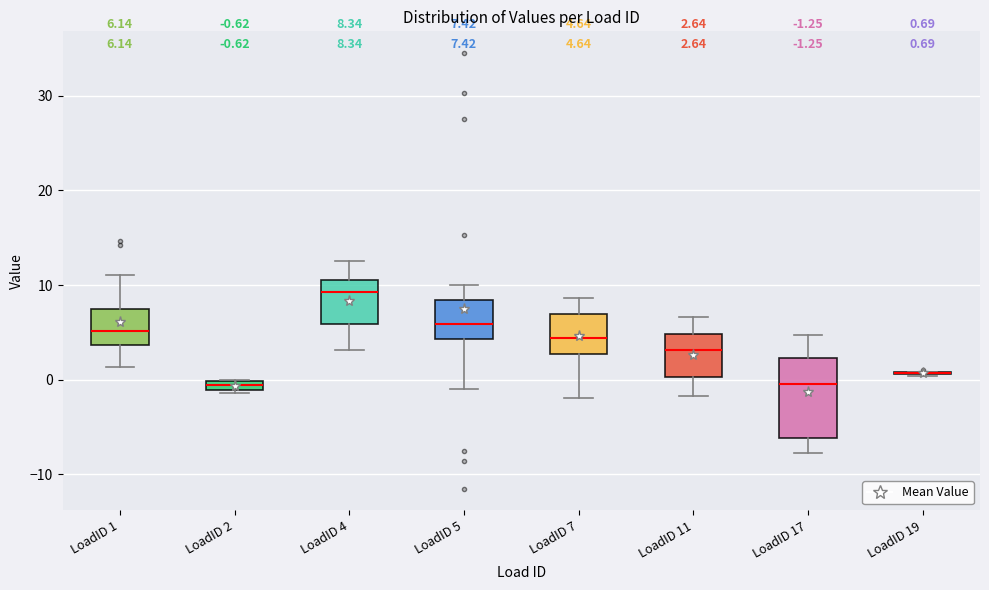

Comparing the boxes themselves (not the whiskers), which one is the tallest?

LoadID 17